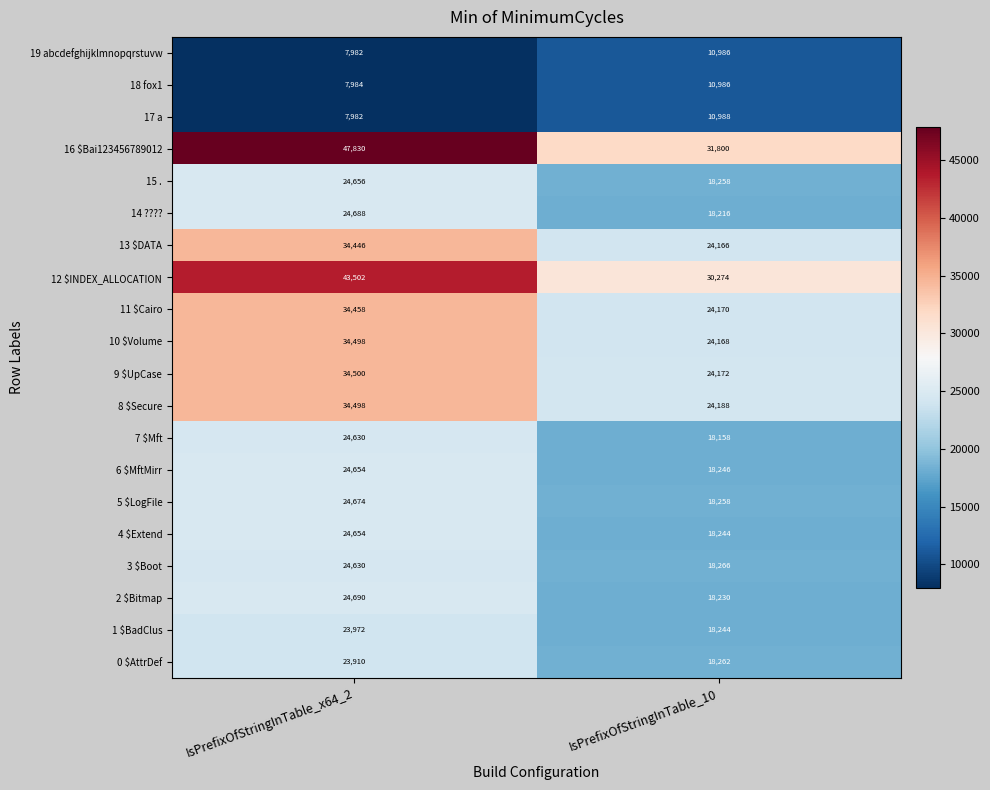

What is the total value across all series at IsPrefixOfStringInTable_x64_2?

532838